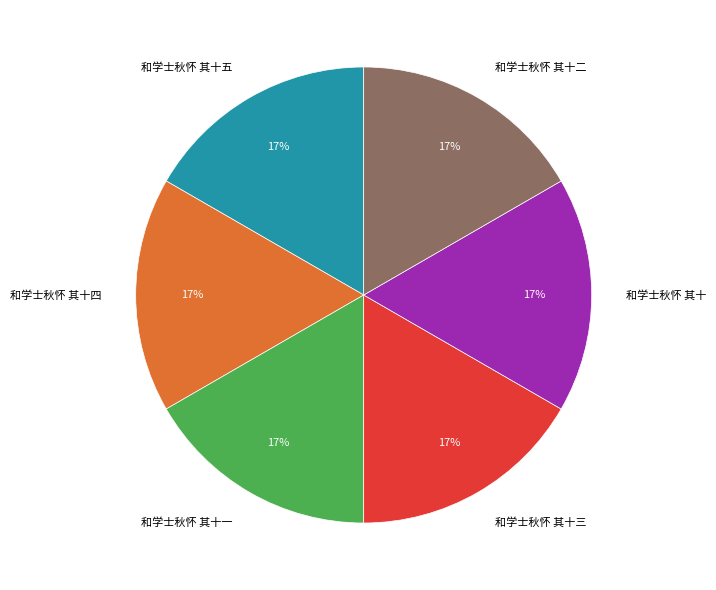

What is the ratio of the value at 和学士秋怀 其十一 to the value at 和学士秋怀 其十?

1.0